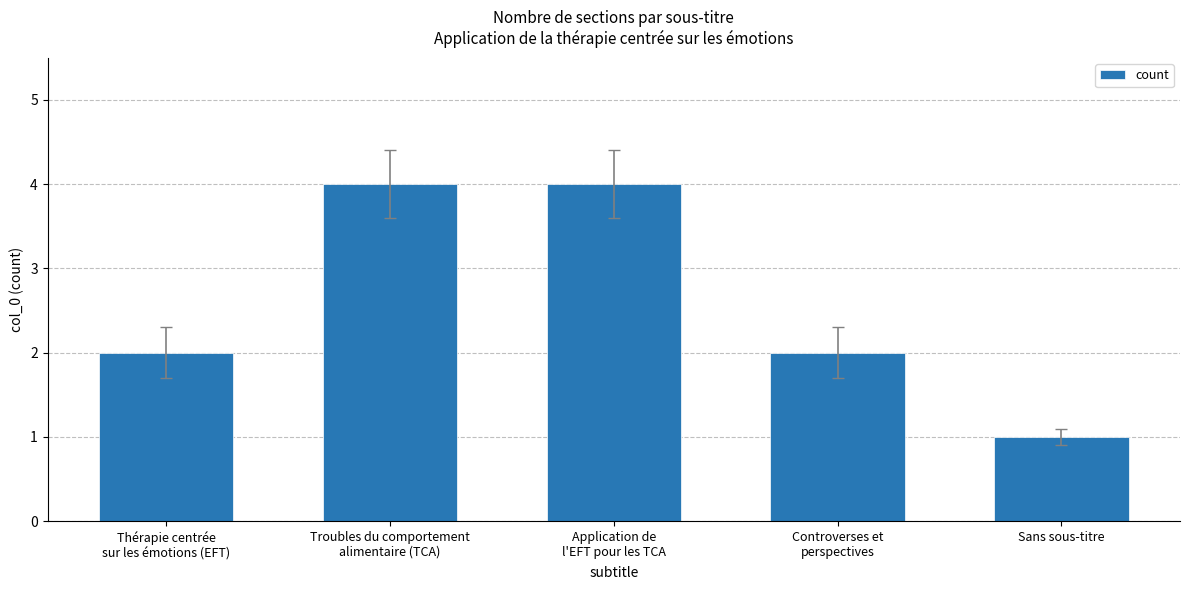

What is the sum of all values?

13